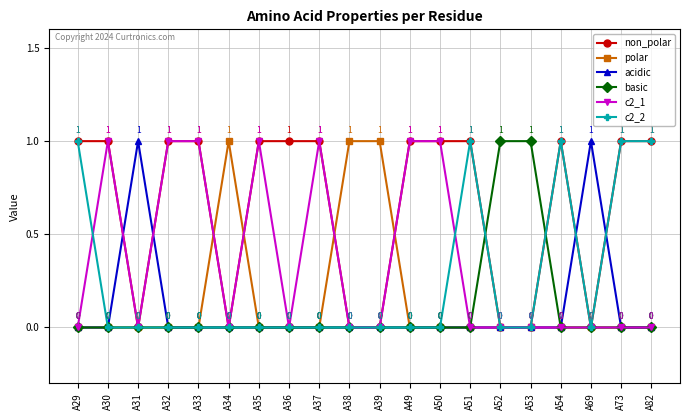

How many values in non_polar are above zero?

13